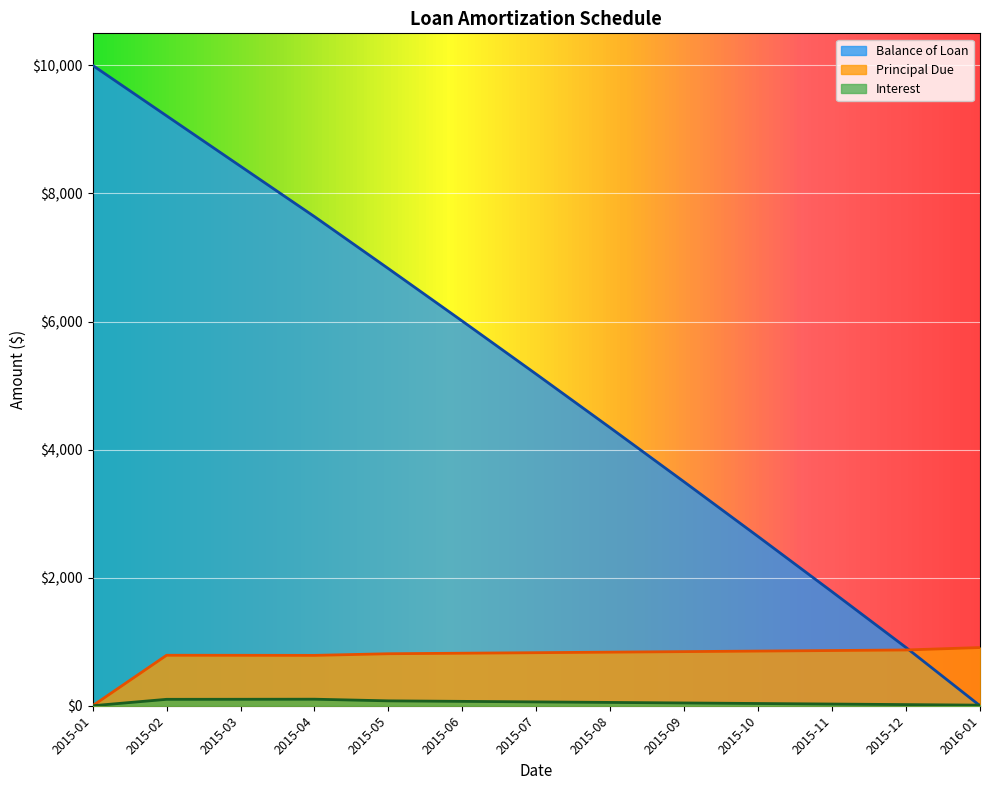

Rank the series at 2015-07 from highest to lowest value.

Balance of Loan, Principal Due, Interest